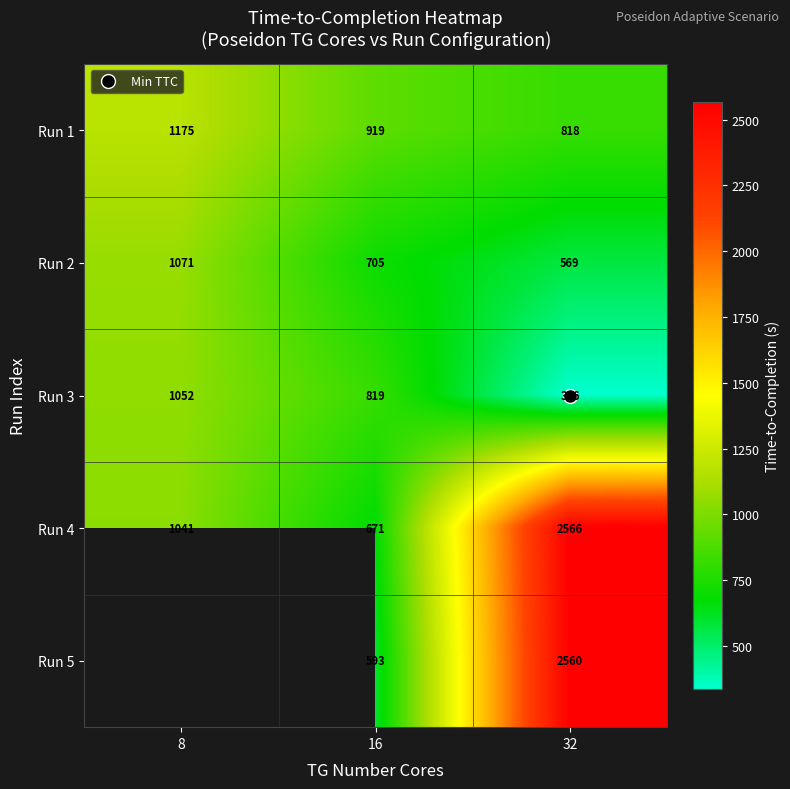

What is the greatest value displayed?

2566.1